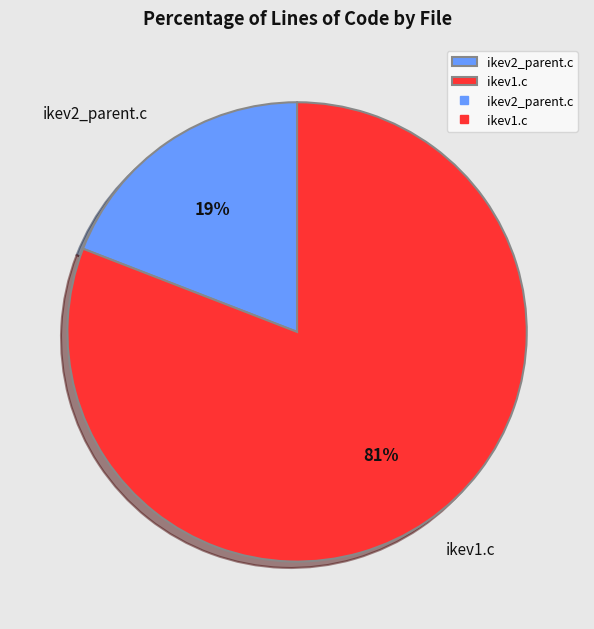

To the nearest percent, what percentage of the pie is ikev1.c?

81%